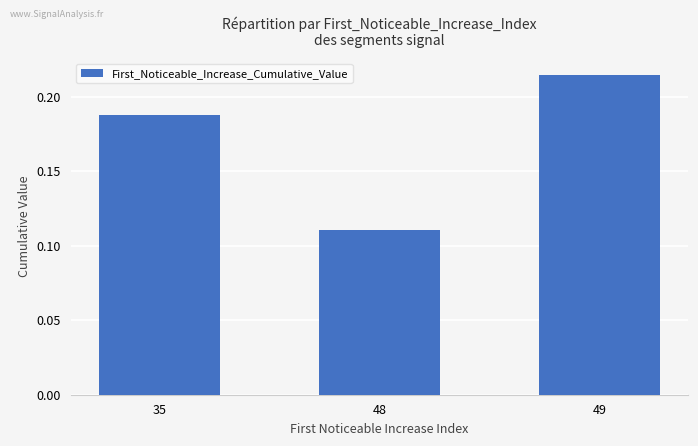

Which label corresponds to the smallest value in the chart?

48